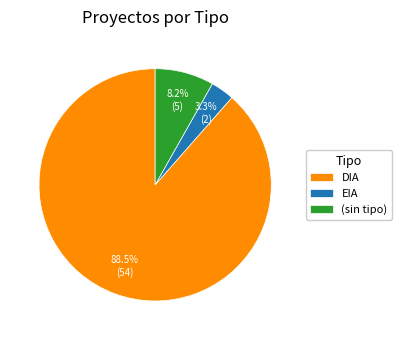

Combined, what portion of the pie is (sin tipo) and EIA?

11.5%